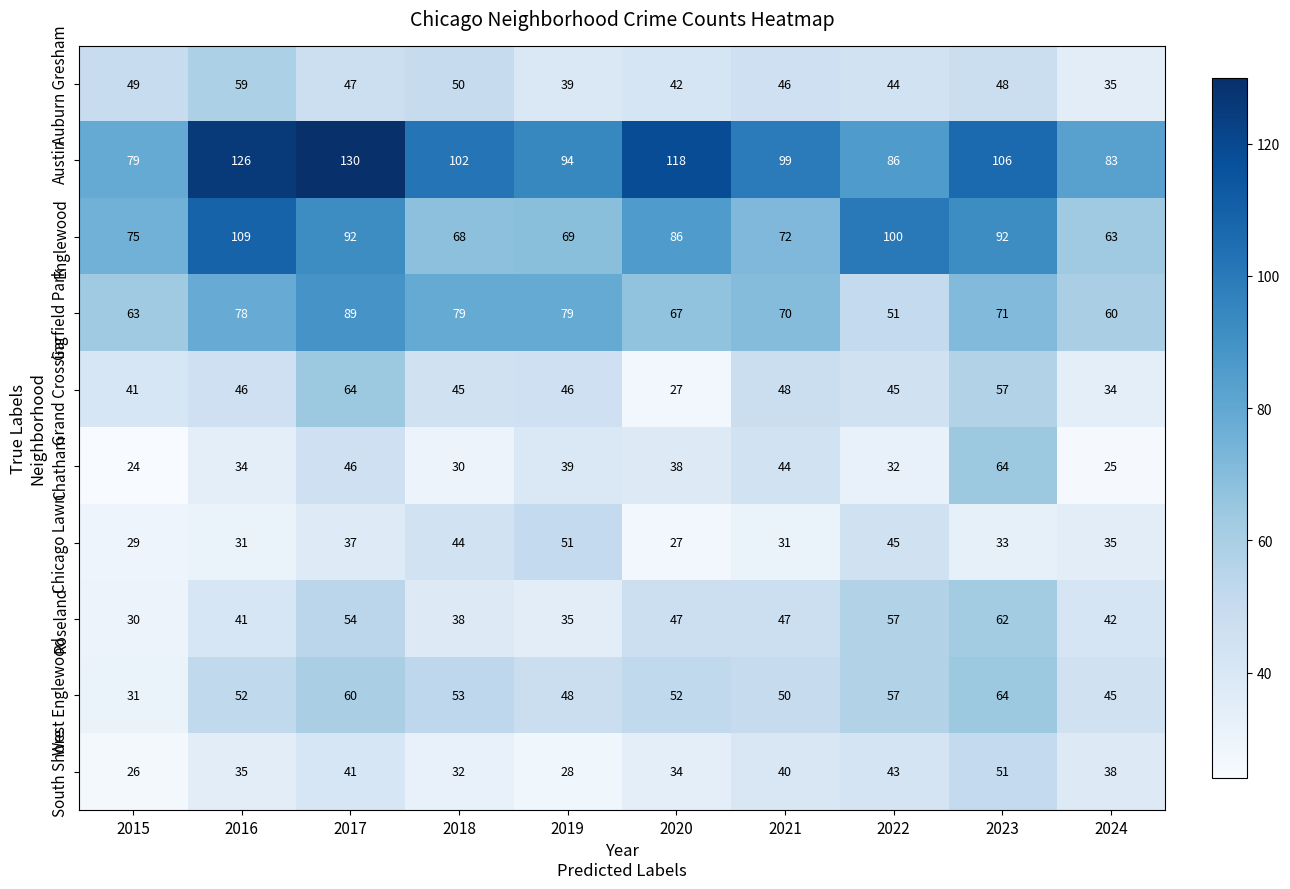

The value of Roseland at 2017 is 93. True or false?

False